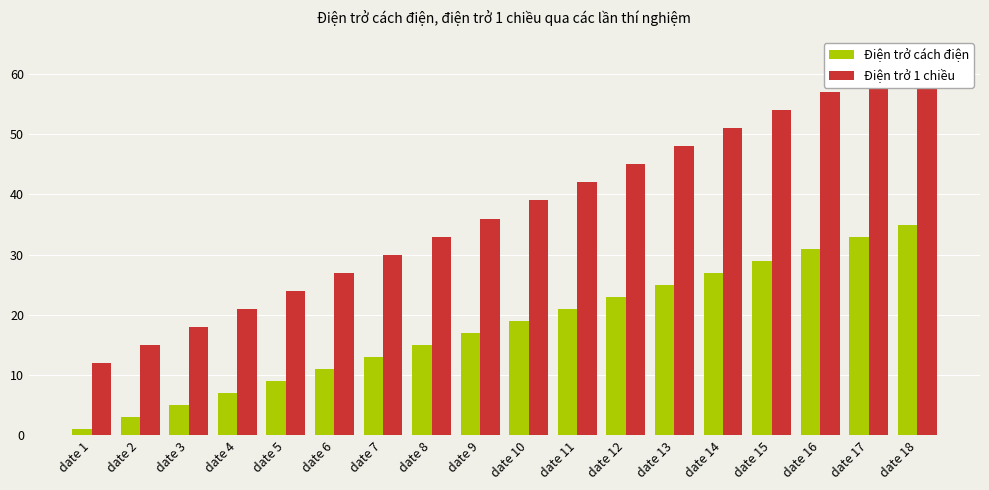

Reading left to right, what are all the values shown in this chart?

Điện trở cách điện: date 1=1	date 2=3	date 3=5	date 4=7	date 5=9	date 6=11	date 7=13	date 8=15	date 9=17	date 10=19	date 11=21	date 12=23	date 13=25	date 14=27	date 15=29	date 16=31	date 17=33	date 18=35
Điện trở 1 chiều: date 1=12	date 2=15	date 3=18	date 4=21	date 5=24	date 6=27	date 7=30	date 8=33	date 9=36	date 10=39	date 11=42	date 12=45	date 13=48	date 14=51	date 15=54	date 16=57	date 17=60	date 18=63